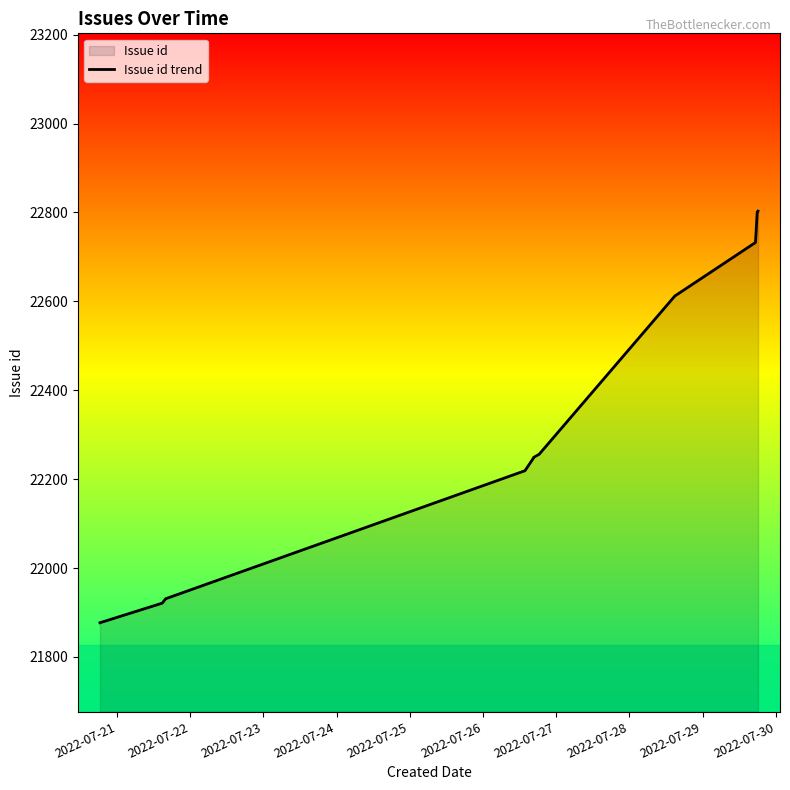

What is the smallest value displayed?

21877